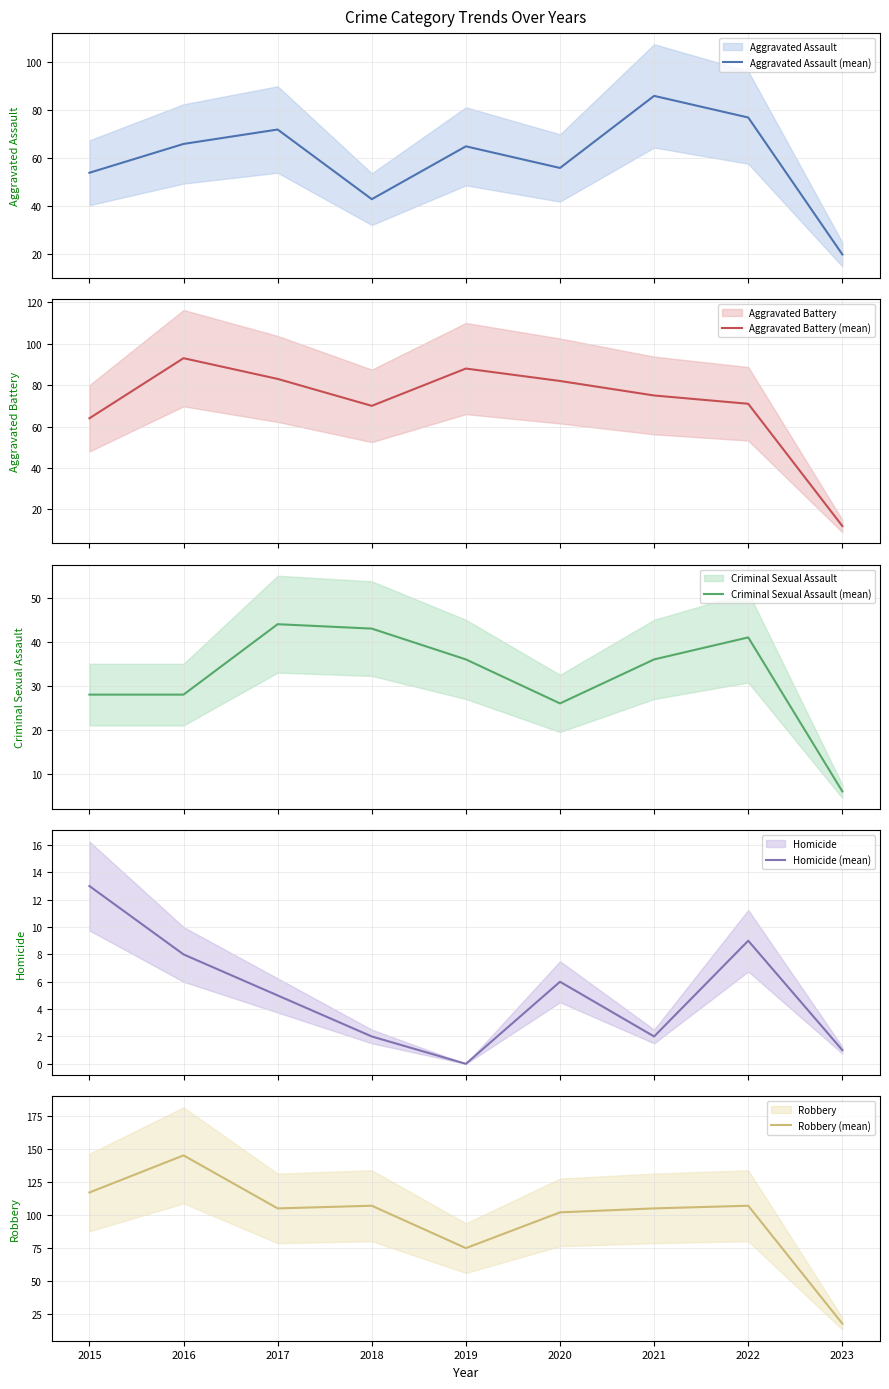

What is the spread (max minus min) of values at 2018?

105